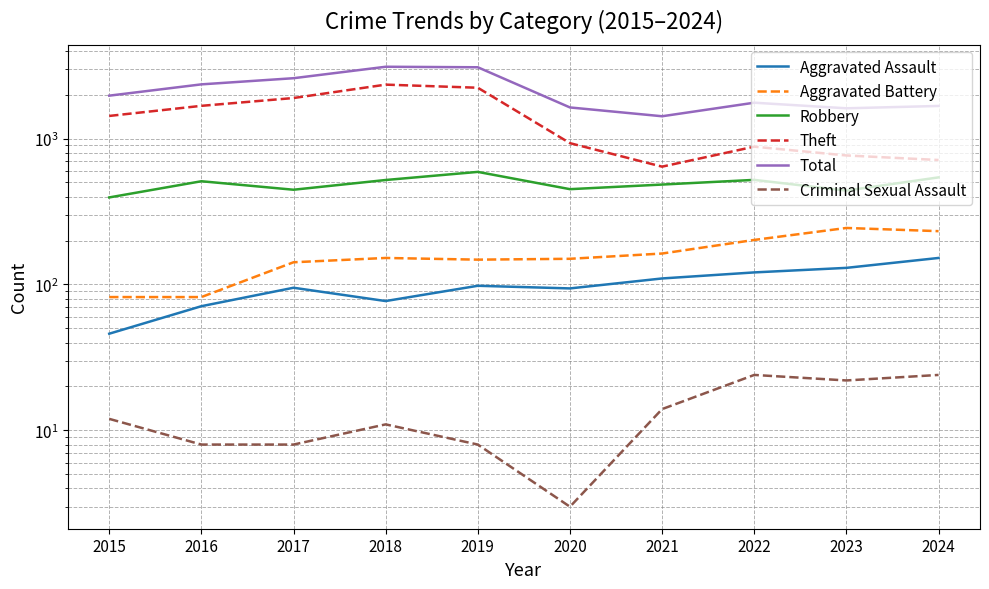

Reading left to right, extract all data points from this chart.

Aggravated Assault: 2015=46	2016=71	2017=95	2018=77	2019=98	2020=94	2021=110	2022=121	2023=130	2024=152
Aggravated Battery: 2015=82	2016=82	2017=142	2018=152	2019=148	2020=150	2021=163	2022=202	2023=244	2024=232
Robbery: 2015=395	2016=510	2017=446	2018=520	2019=591	2020=450	2021=484	2022=521	2023=440	2024=542
Theft: 2015=1429	2016=1676	2017=1896	2018=2342	2019=2230	2020=930	2021=642	2022=880	2023=766	2024=713
Total: 2015=1968	2016=2352	2017=2592	2018=3105	2019=3080	2020=1634	2021=1422	2022=1761	2023=1612	2024=1673
Criminal Sexual Assault: 2015=12	2016=8	2017=8	2018=11	2019=8	2020=3	2021=14	2022=24	2023=22	2024=24